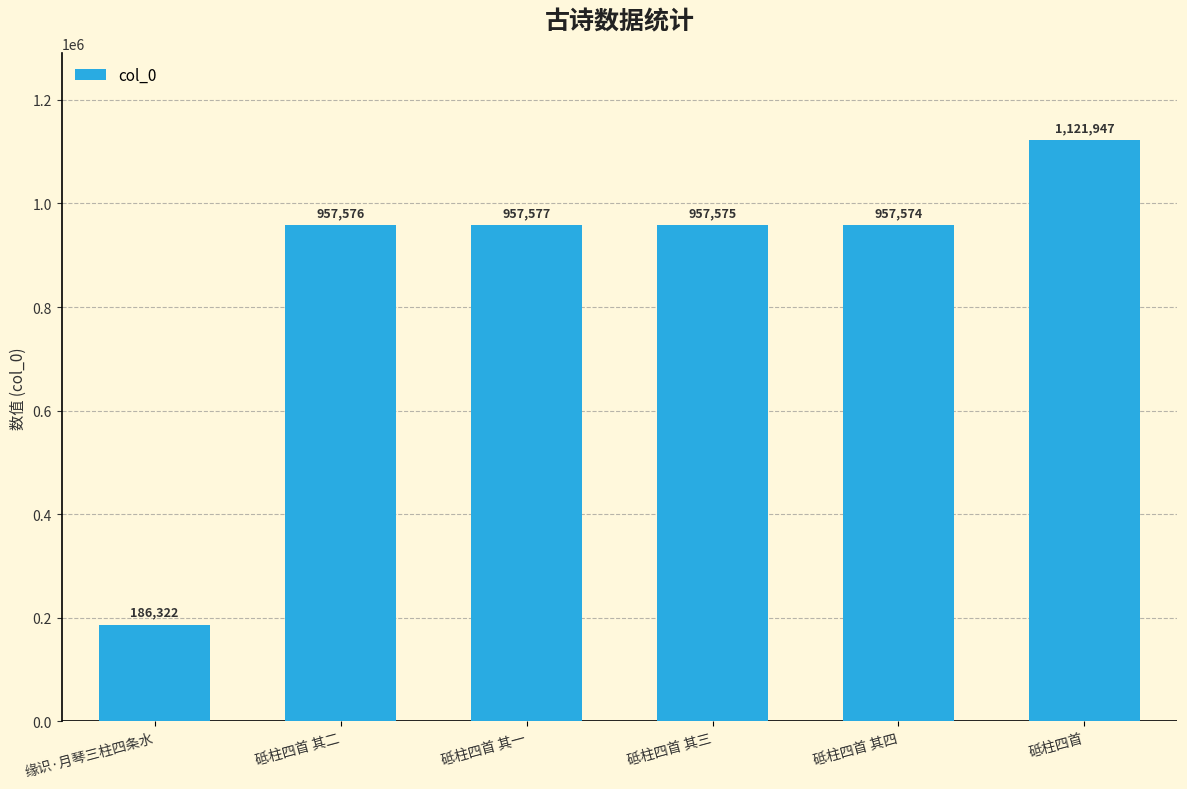

List the labels in order of value, smallest first.

缘识·月琴三柱四条水, 砥柱四首 其四, 砥柱四首 其三, 砥柱四首 其二, 砥柱四首 其一, 砥柱四首